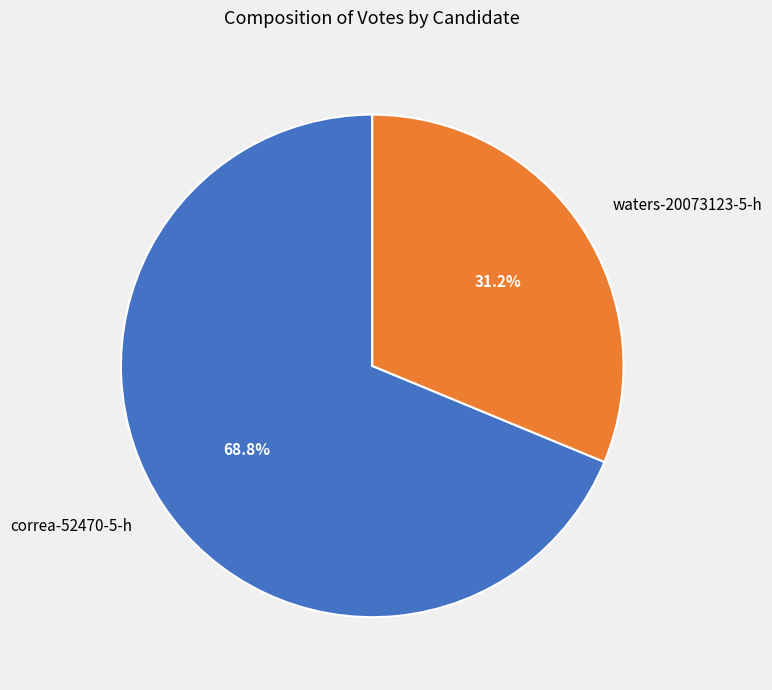

Which category has the smallest portion of the pie?

waters-20073123-5-h